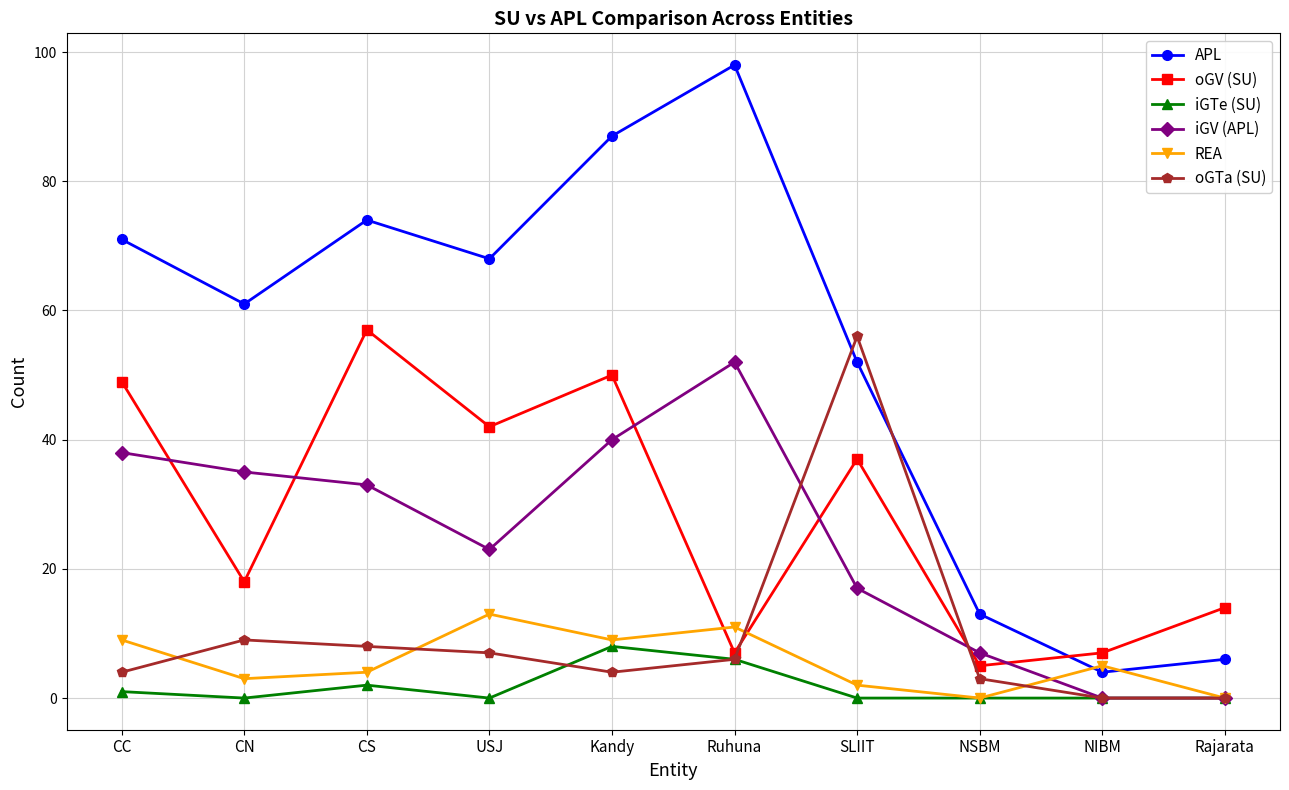

At which label does iGV (APL) first exceed 33?

CC